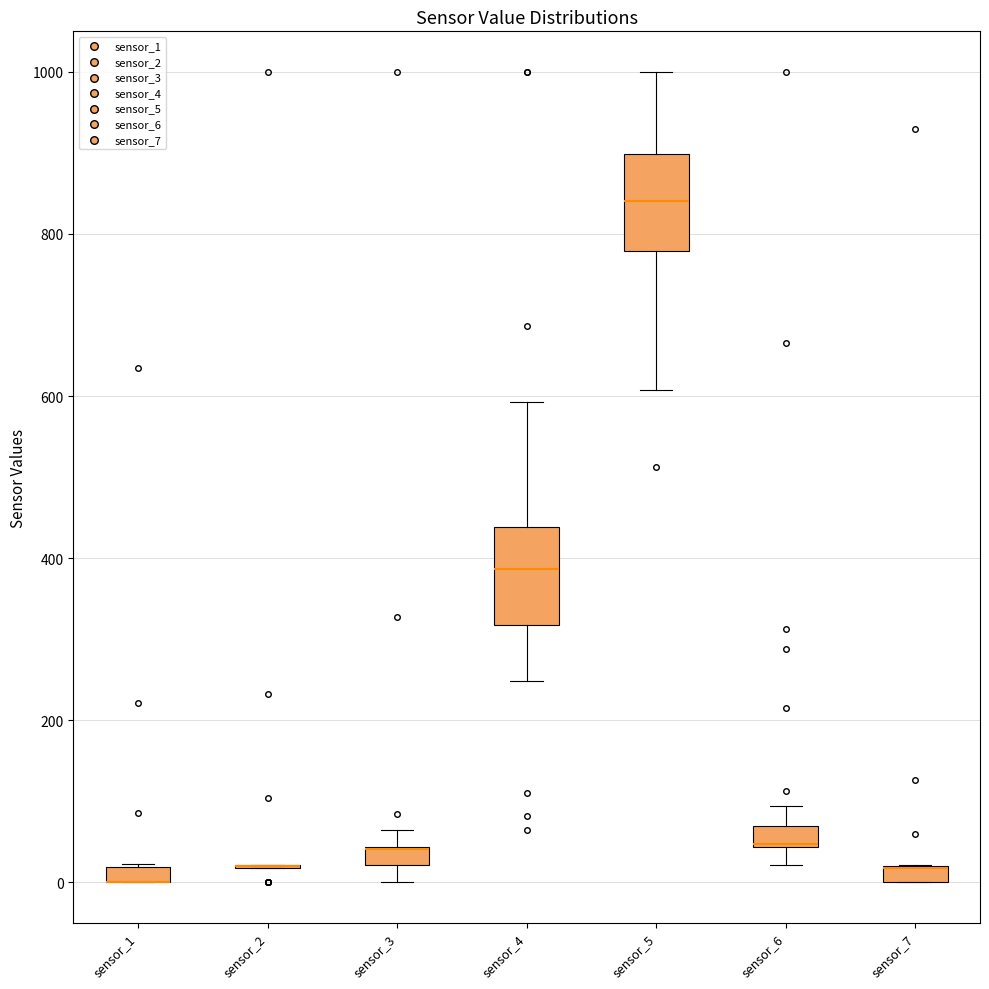

Where does the lower whisker of the box for sensor_5 end on the y-axis? The values are not printed on the chart, so give them approximately, as read against the axis.

600